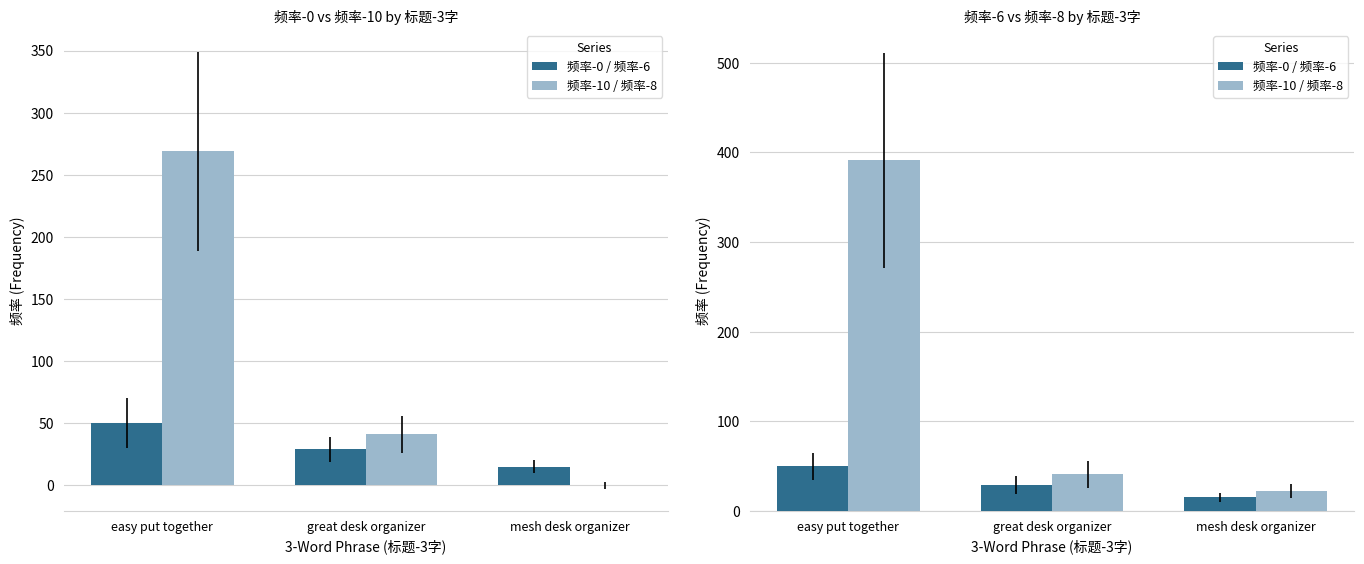

How many categories are shown in the chart?

3